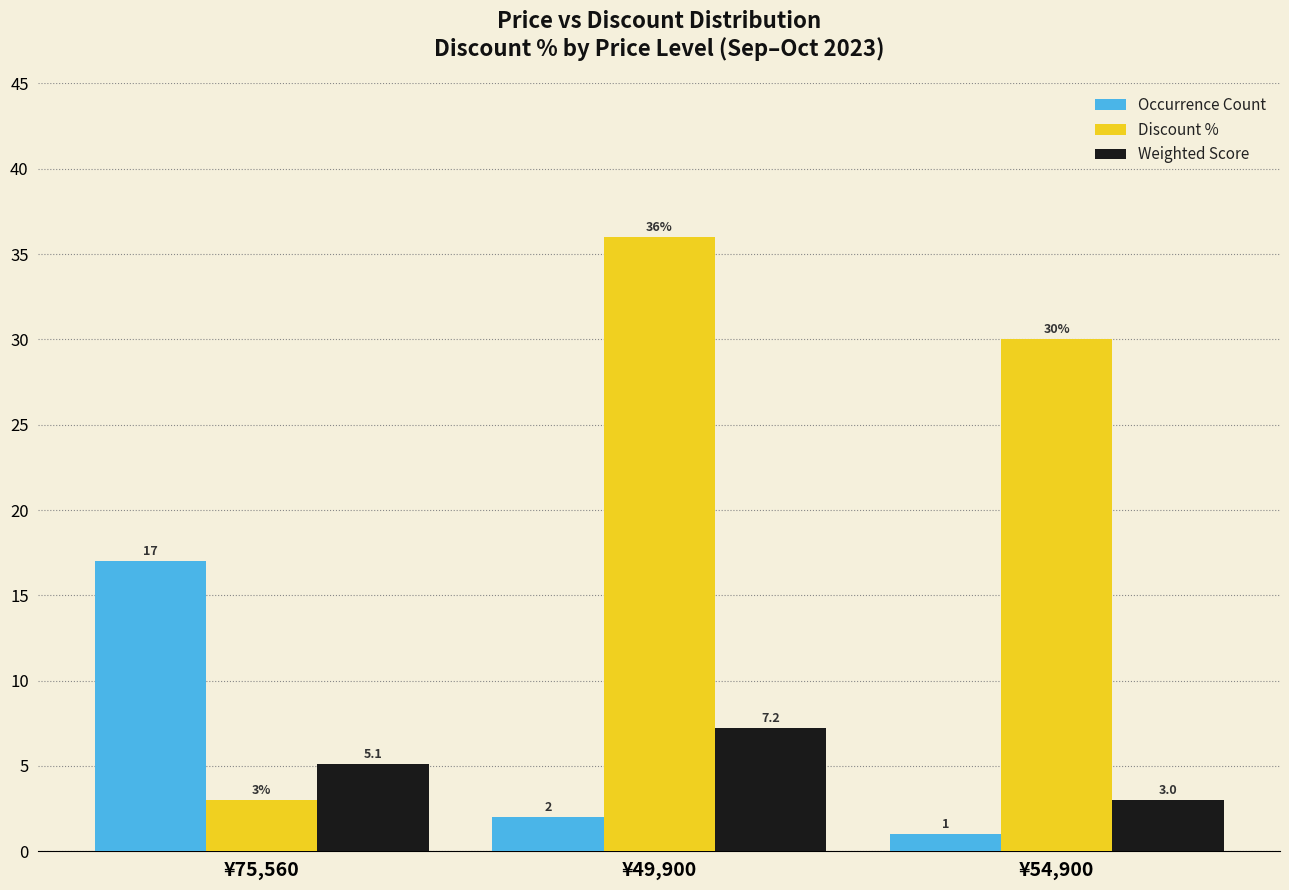

At which label does Weighted Score reach its minimum?

¥54,900